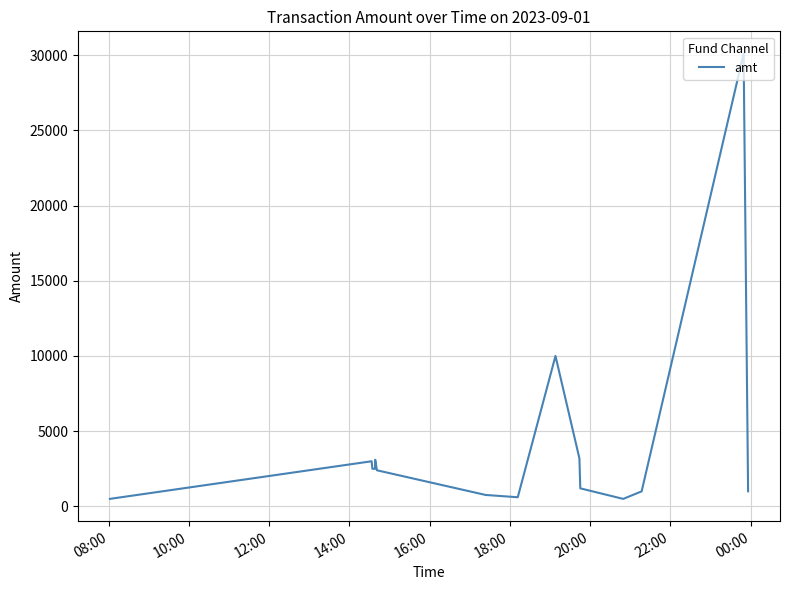

What is the maximum value shown in the chart?

30100.0